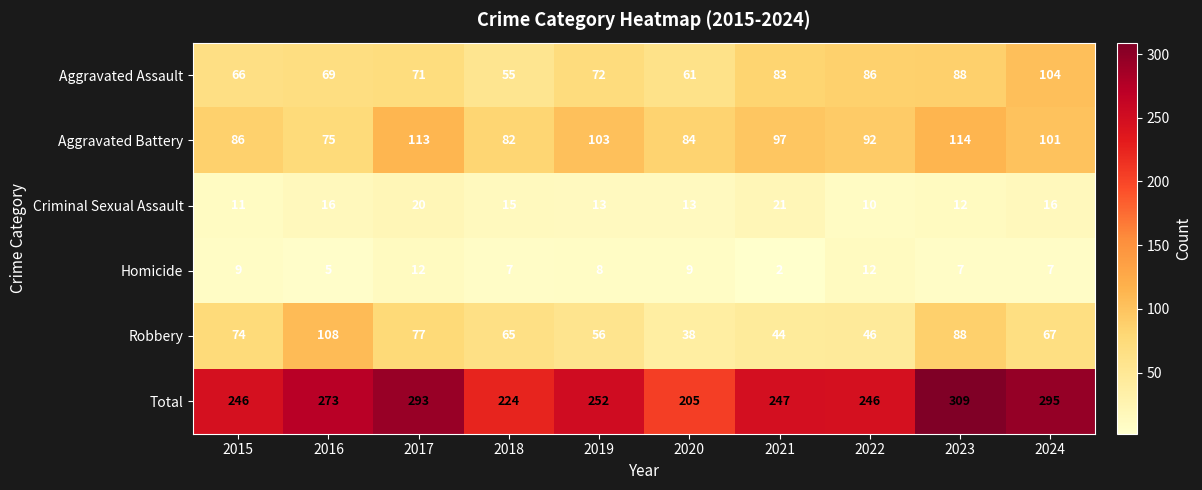

Rank the categories by Aggravated Battery value from lowest to highest.

2016, 2018, 2020, 2015, 2022, 2021, 2024, 2019, 2017, 2023